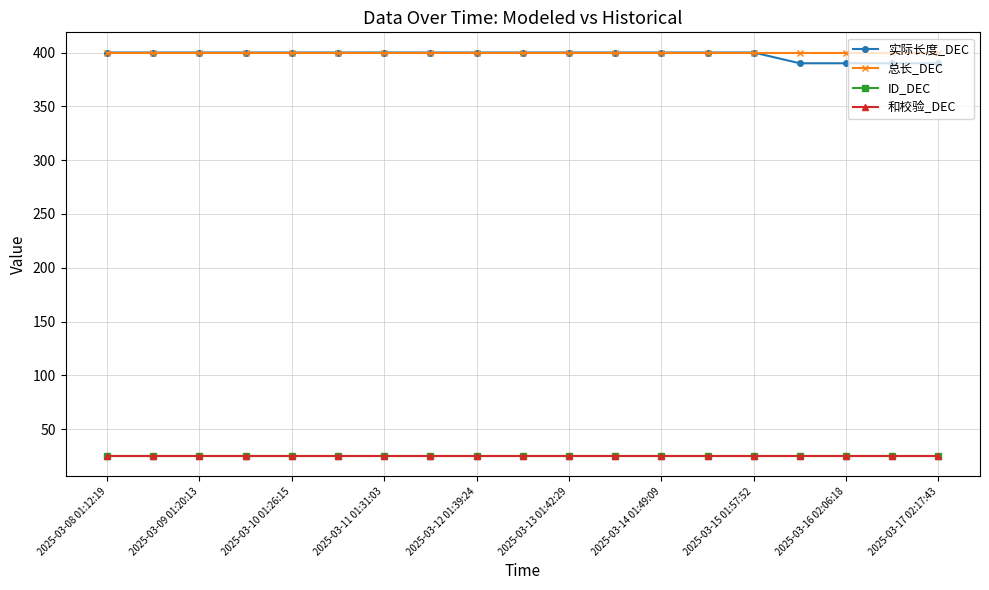

True or false: ID_DEC has more than 1 interior local peaks.

False